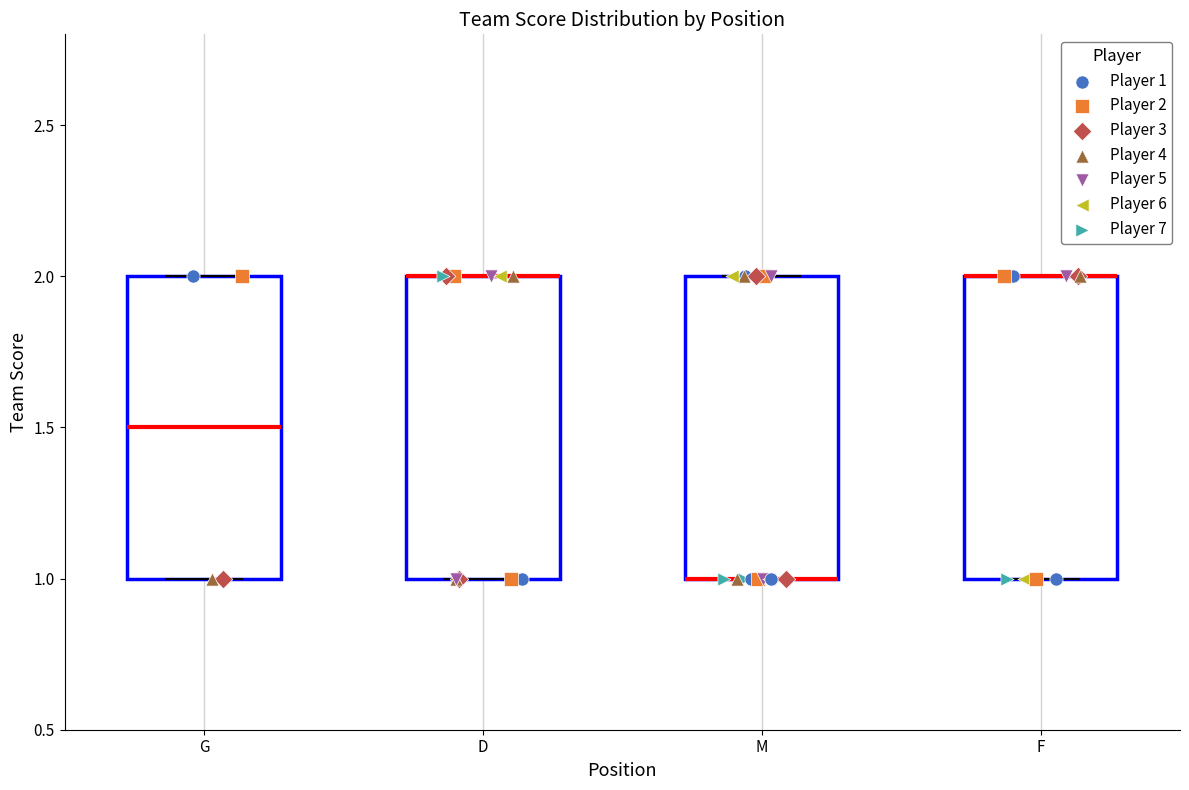

Reading left to right, transcribe this box plot: for each box, give where its median line is, the range the box spans, and where its two whiskers end, as read against the y-axis. The values are not printed on the chart, so give them approximately, as read against the axis.

G: median 1.5, box 1.0 to 2.0, whiskers 1.0 to 2.0
D: median 2.0 (drawn on the box's upper edge), box 1.0 to 2.0, whiskers 1.0 to 2.0
M: median 1.0 (drawn on the box's lower edge), box 1.0 to 2.0, whiskers 1.0 to 2.0
F: median 2.0 (drawn on the box's upper edge), box 1.0 to 2.0, whiskers 1.0 to 2.0